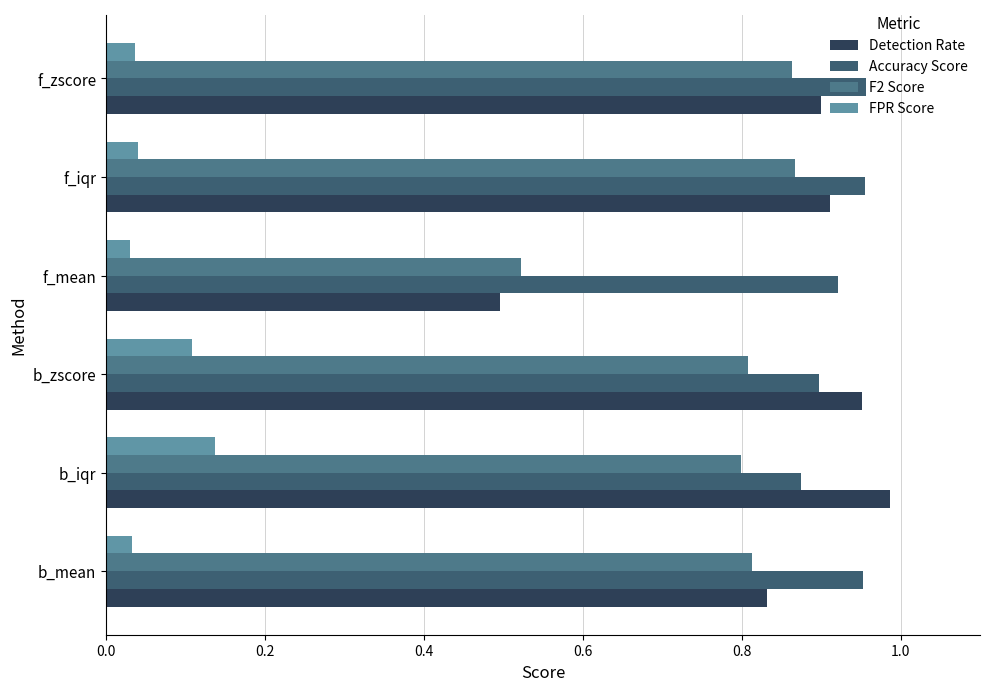

How many series are shown in this chart?

4